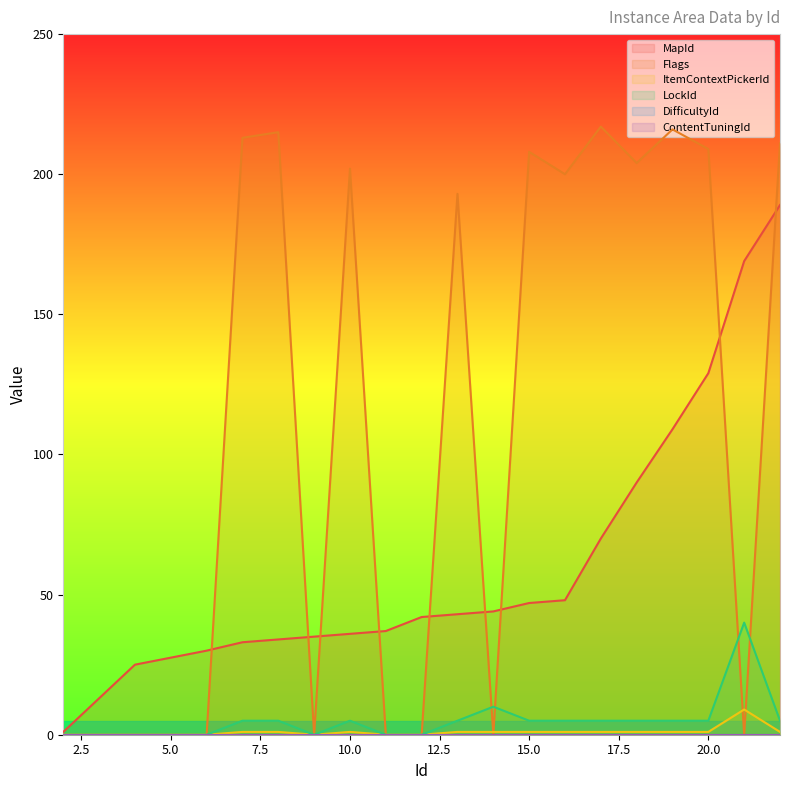

Which series ends up on top after the final intersection of Flags and MapId?

Flags